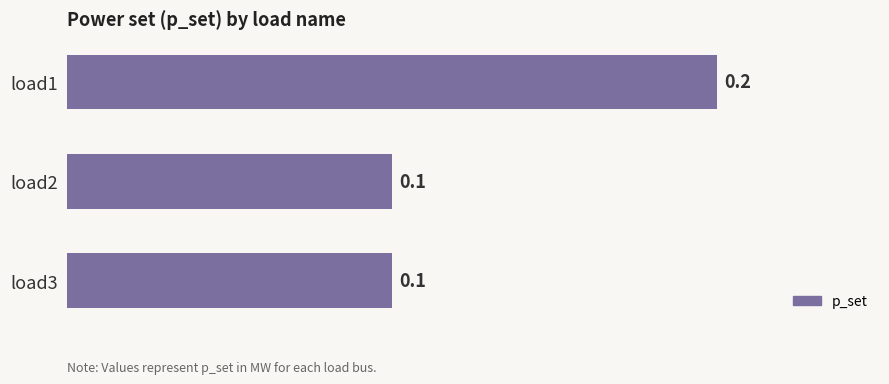

Reading top to bottom, extract all data points from this chart.

load1=0.2	load2=0.1	load3=0.1